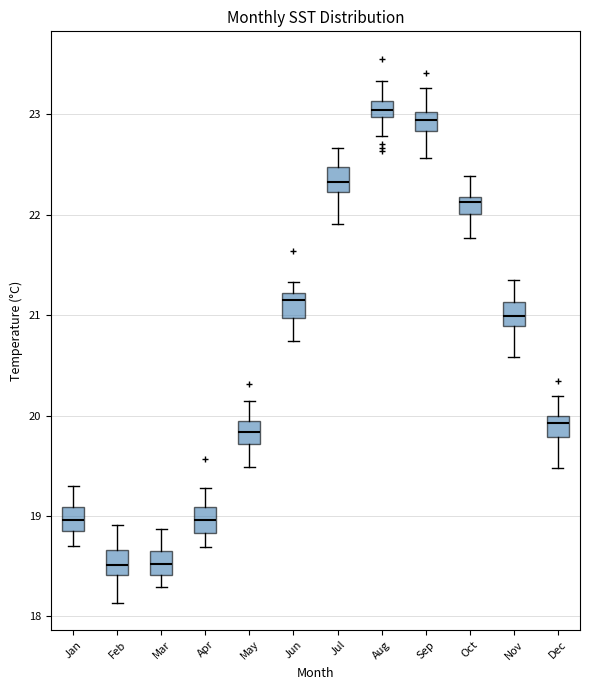

Reading left to right, transcribe this box plot: for each box, give where its median line is, the range the box spans, and where its two whiskers end, as read against the y-axis. The values are not printed on the chart, so give them approximately, as read against the axis.

Jan: median 19.0, box 18.8 to 19.1, whiskers 18.7 to 19.3
Feb: median 18.5, box 18.4 to 18.7, whiskers 18.1 to 18.9
Mar: median 18.5, box 18.4 to 18.7, whiskers 18.3 to 18.9
Apr: median 19.0, box 18.8 to 19.1, whiskers 18.7 to 19.3
May: median 19.8, box 19.7 to 20.0, whiskers 19.5 to 20.1
Jun: median 21.2 (just below the box's upper edge), box 21.0 to 21.2, whiskers 20.7 to 21.3
Jul: median 22.3, box 22.2 to 22.5, whiskers 21.9 to 22.7
Aug: median 23.0 (inside the box), box 23.0 to 23.1, whiskers 22.8 to 23.3
Sep: median 22.9, box 22.8 to 23.0, whiskers 22.6 to 23.3
Oct: median 22.1, box 22.0 to 22.2, whiskers 21.8 to 22.4
Nov: median 21.0, box 20.9 to 21.1, whiskers 20.6 to 21.3
Dec: median 19.9, box 19.8 to 20.0, whiskers 19.5 to 20.2